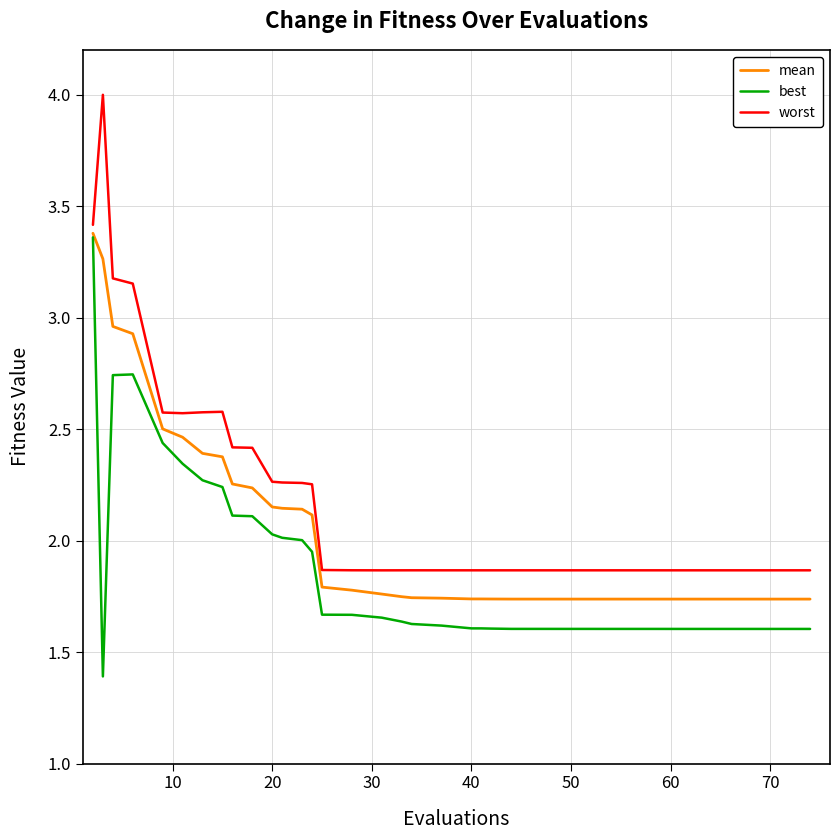

Which series has the largest range (max minus min)?

worst